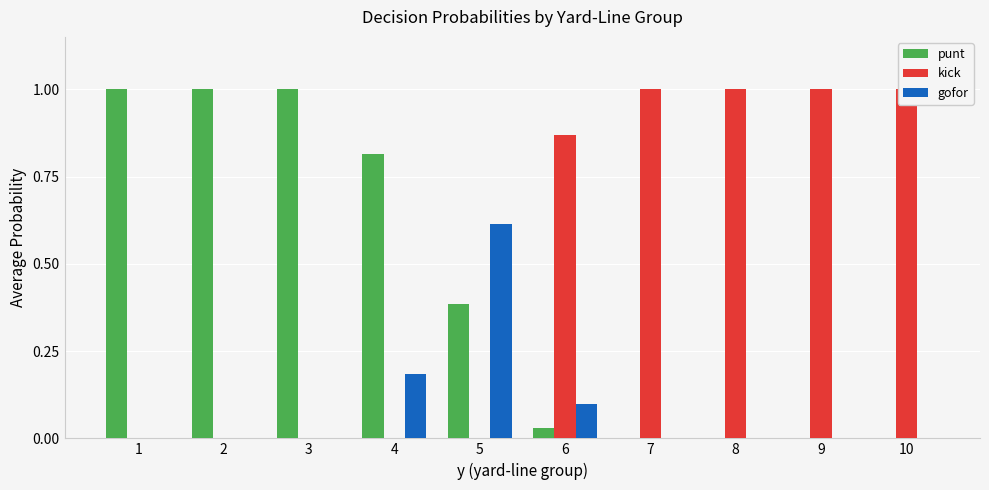

Which has a higher value, 9 or 7?

9